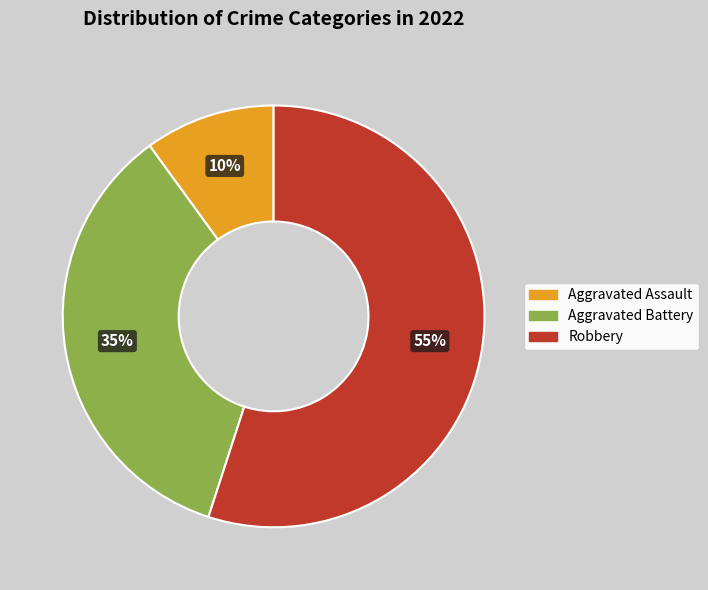

The Aggravated Assault slice represents 21% of the pie. True or false?

False